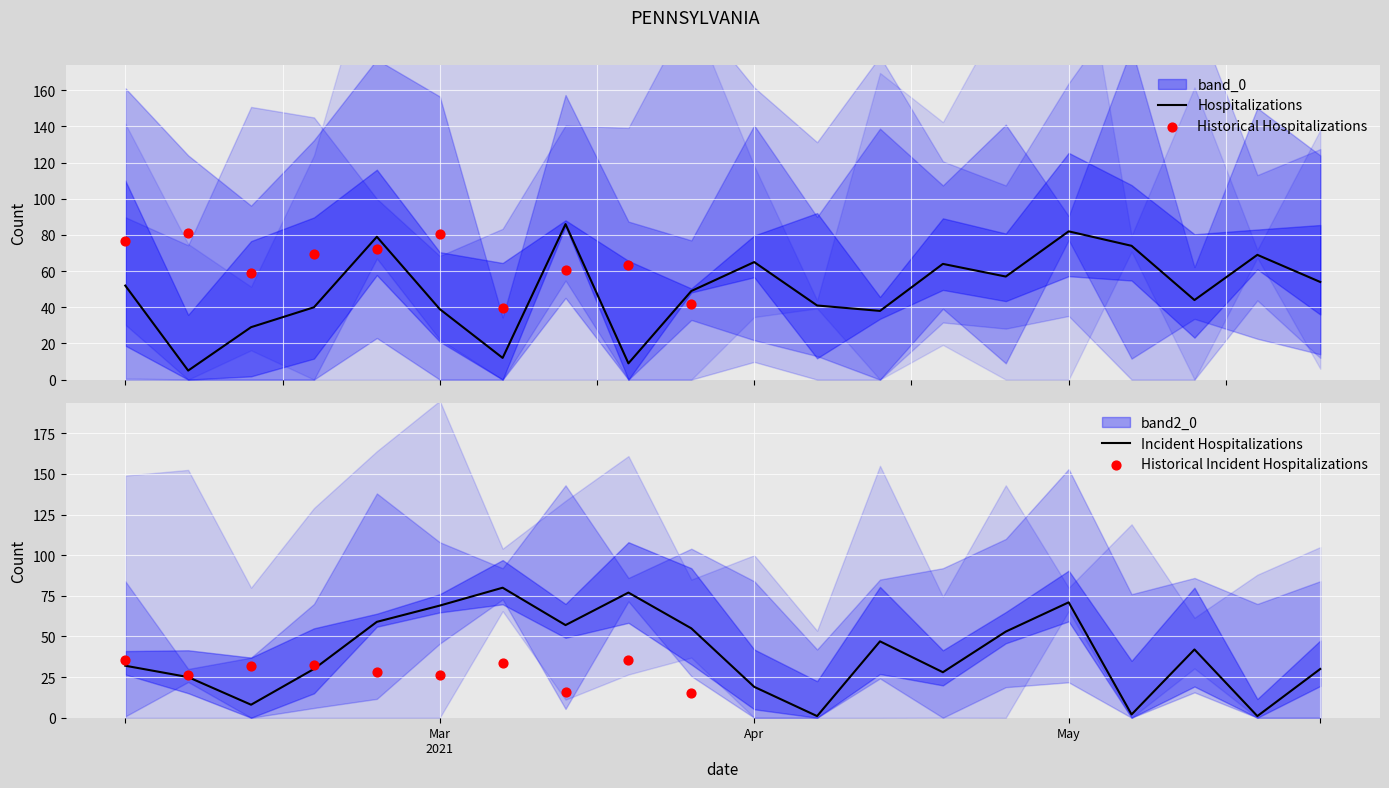

What is the total value across all series at 2?

211